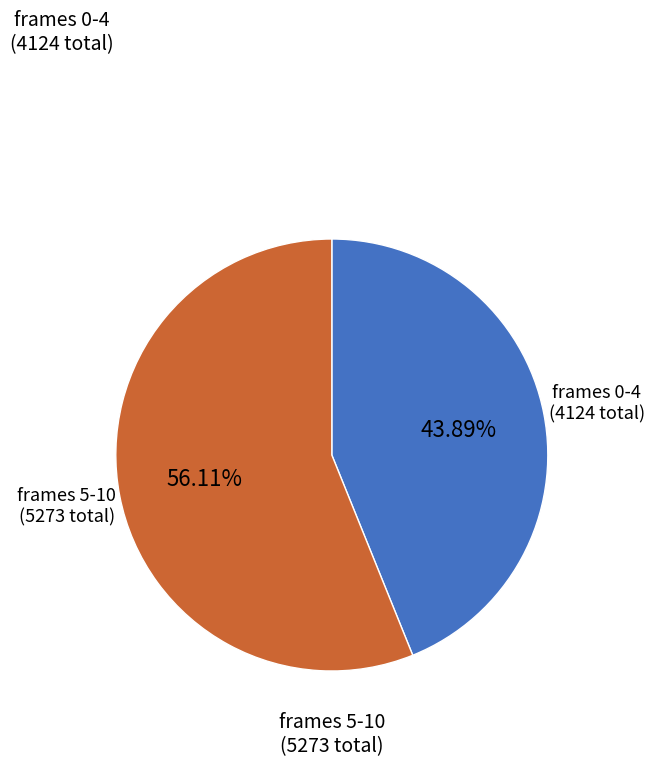

Is there a majority slice in this chart?

Yes